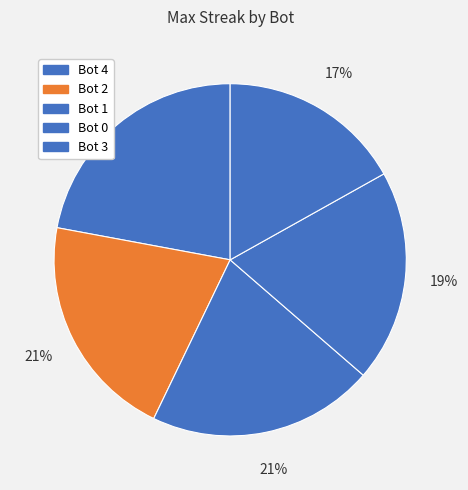

Which slice is the largest?

Bot 4